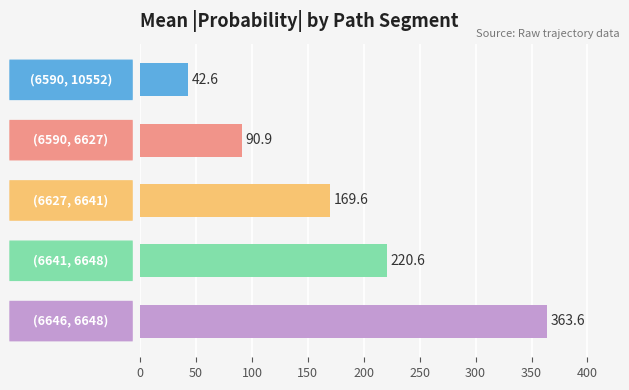

What is the value of the 4th bar from the top?

220.6